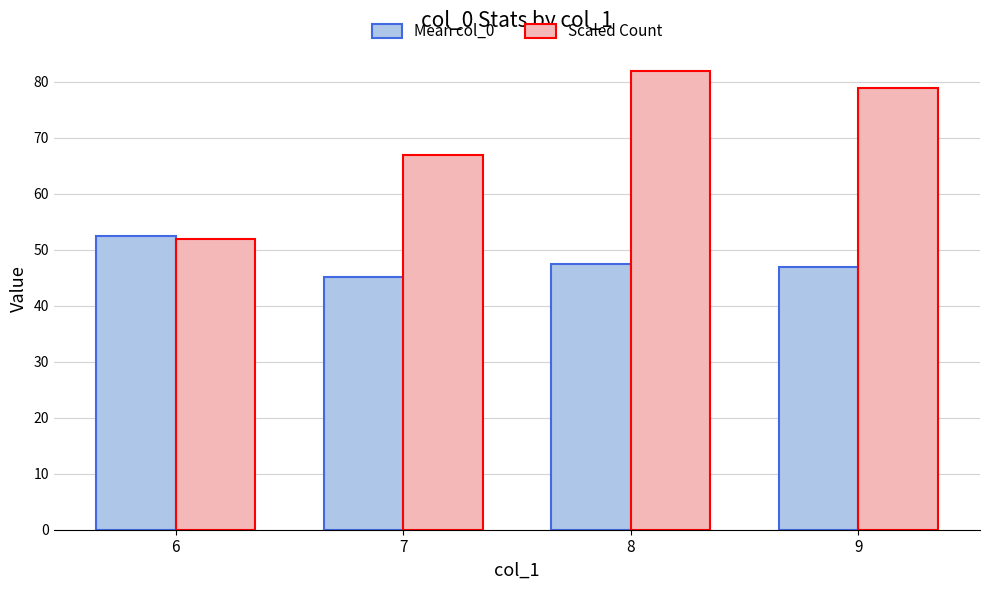

Which category has the highest value across all series?

8